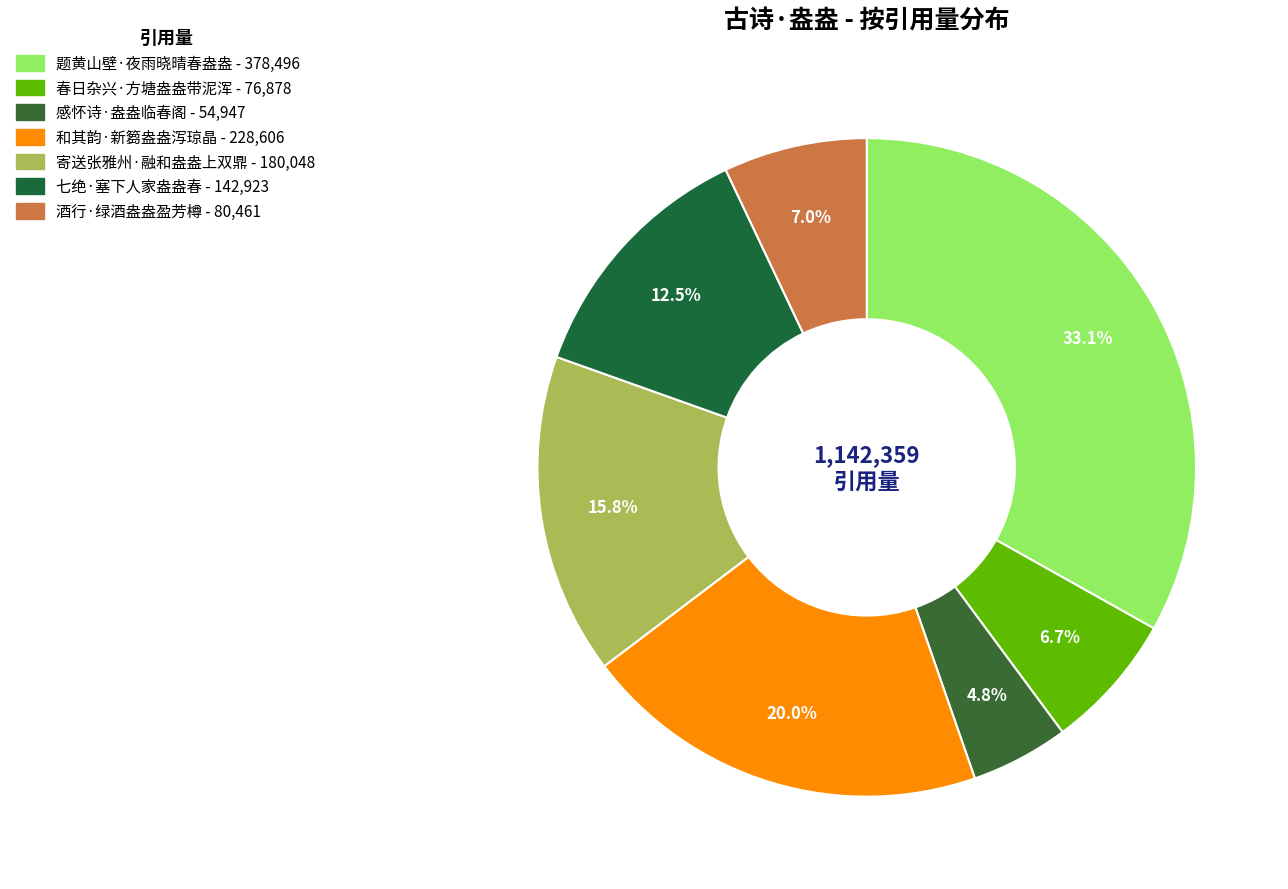

What is the change in value from 寄送张雅州·融和盎盎上双鼎 to 七绝·塞下人家盎盎春?

-37125